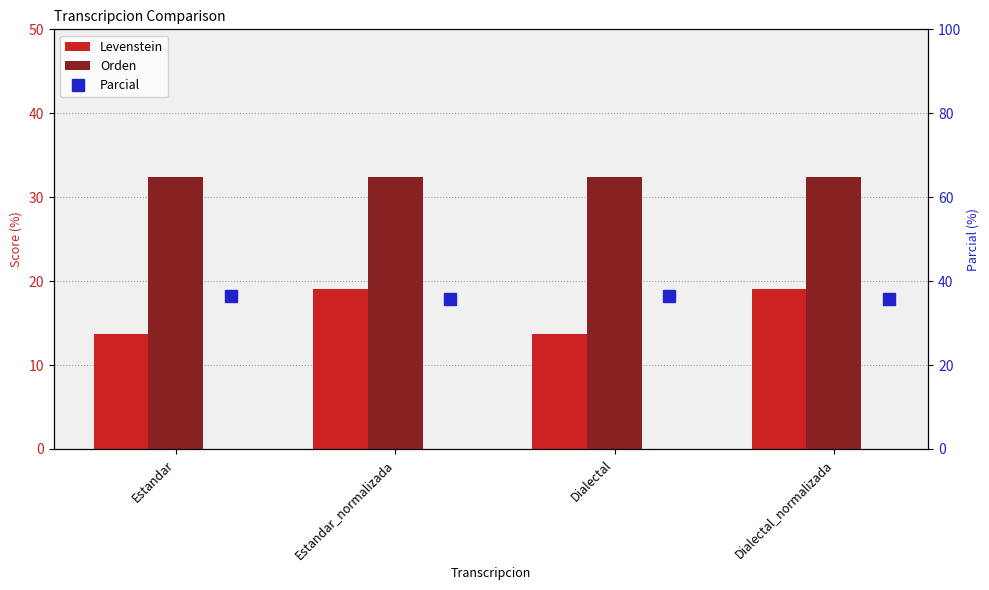

At which category is the sum across all series the highest?

Estandar_normalizada